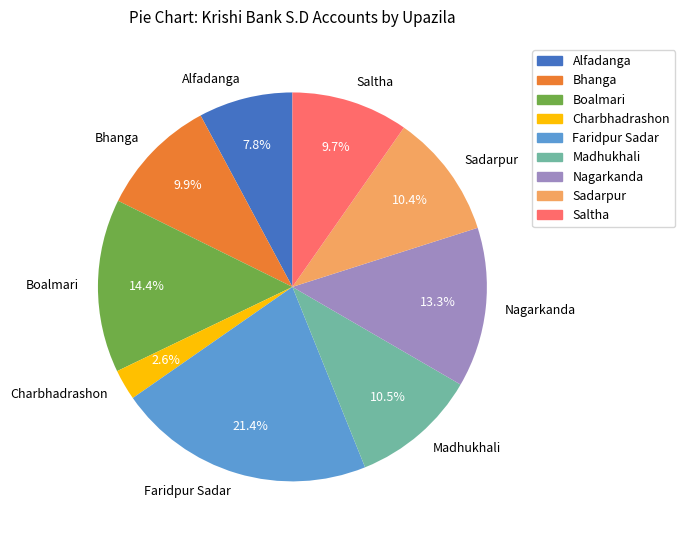

Between Bhanga and Madhukhali, which is larger?

Madhukhali